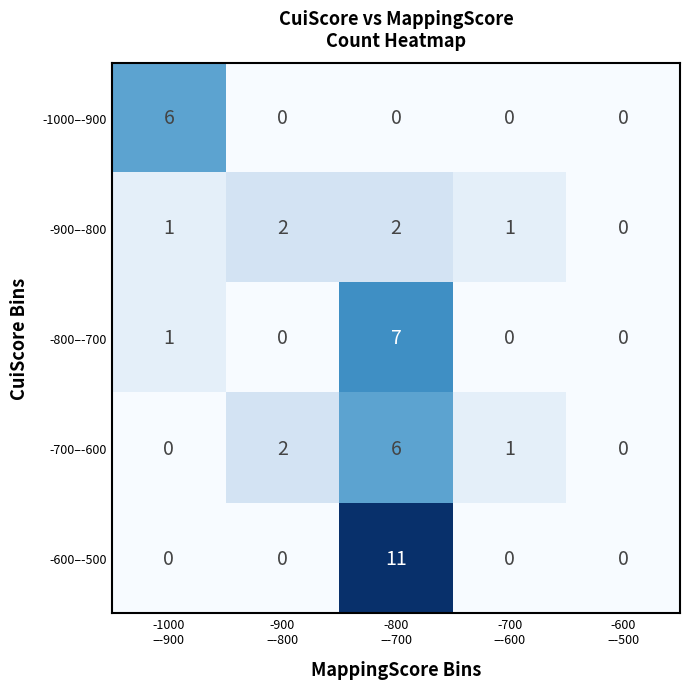

Reading left to right, list all the values displayed in this chart.

-1000–-900: 6	0	0	0	0
-900–-800: 1	2	2	1	0
-800–-700: 1	0	7	0	0
-700–-600: 0	2	6	1	0
-600–-500: 0	0	11	0	0